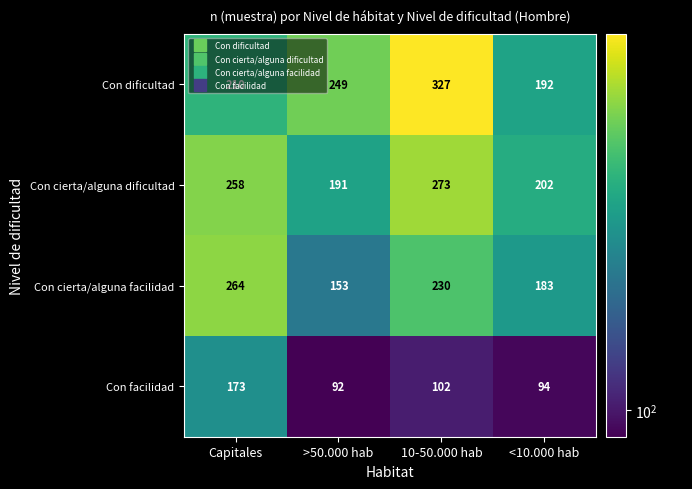

Which label corresponds to the smallest value in the chart?

>50.000 hab